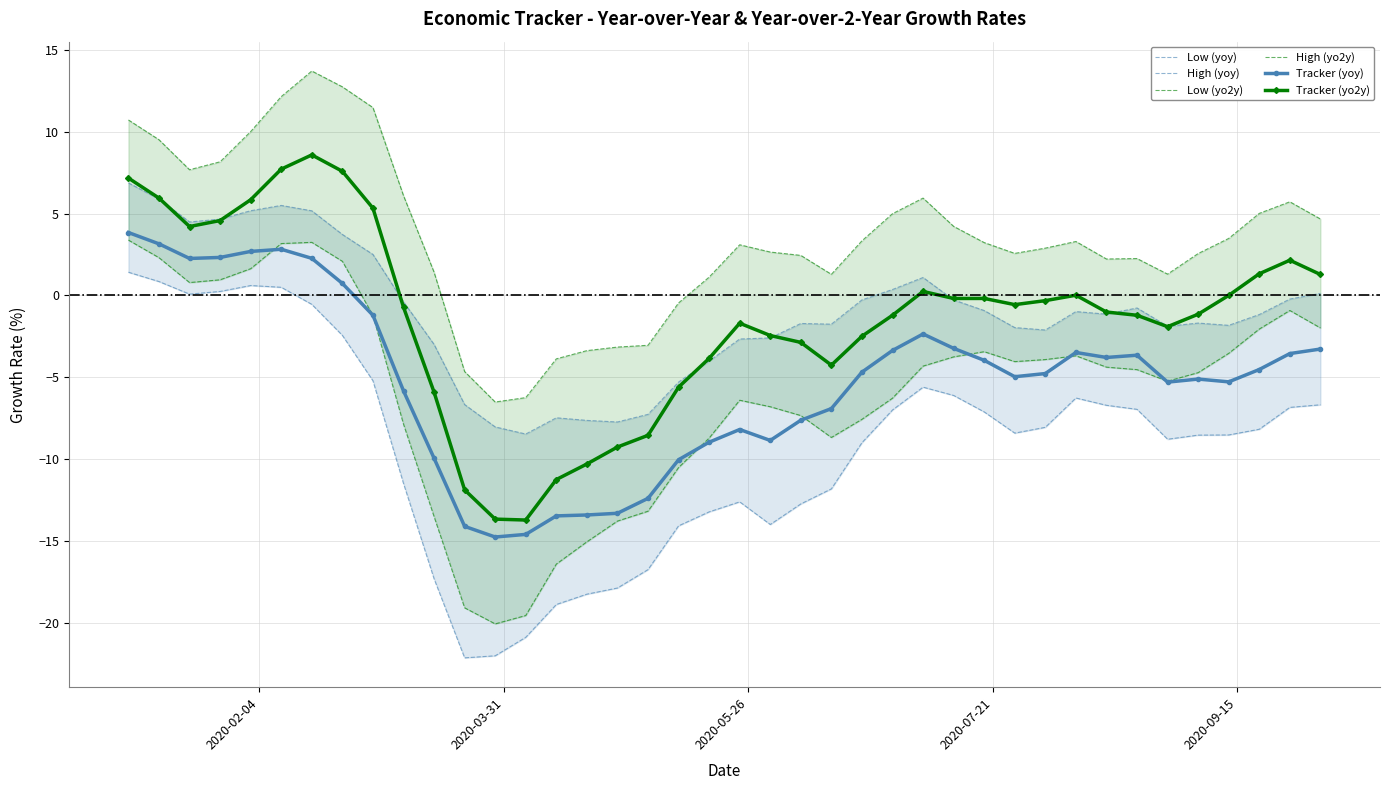

What is the value of the Low (yoy) point at the 18th from the left?

-16.7